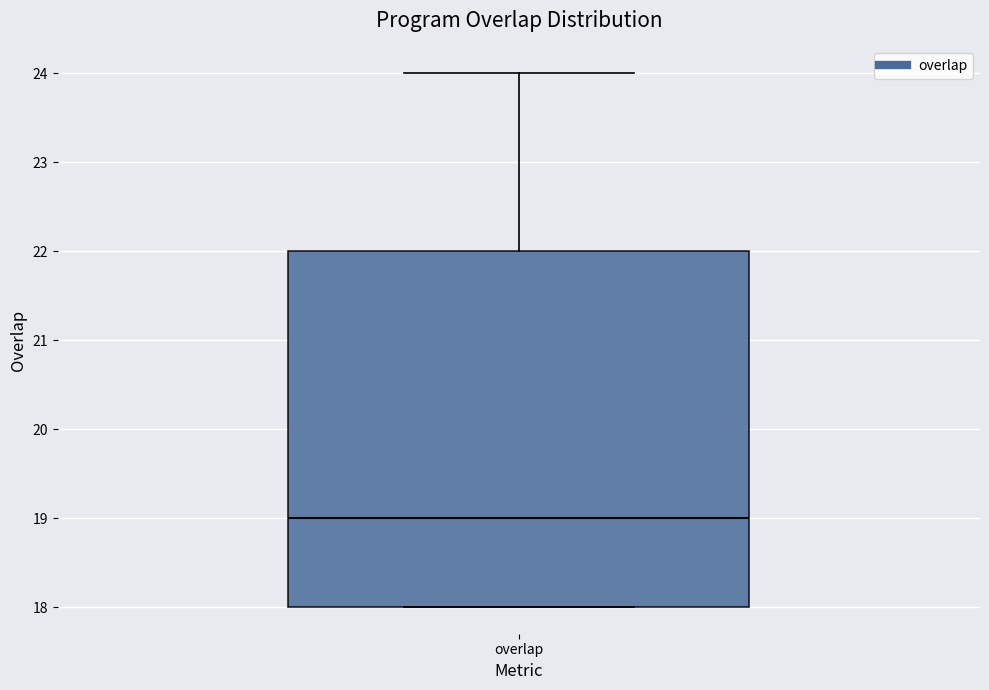

Read this box plot against the y-axis: the position of the median line, the range covered by the box, and the ends of both whiskers. The values are not printed on the chart, so give them approximately, as read against the axis.

median 19, box 18 to 22, whiskers 18 to 24